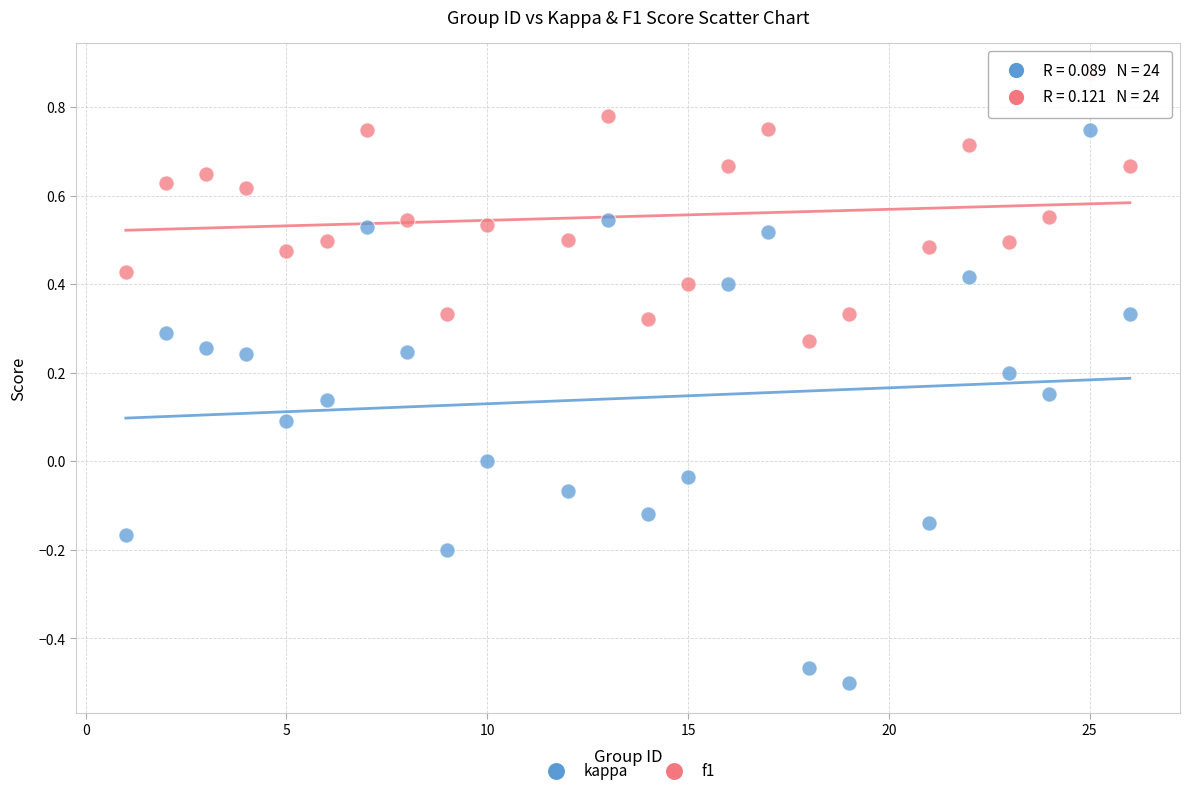

Which series contains the lowest Y value?

kappa